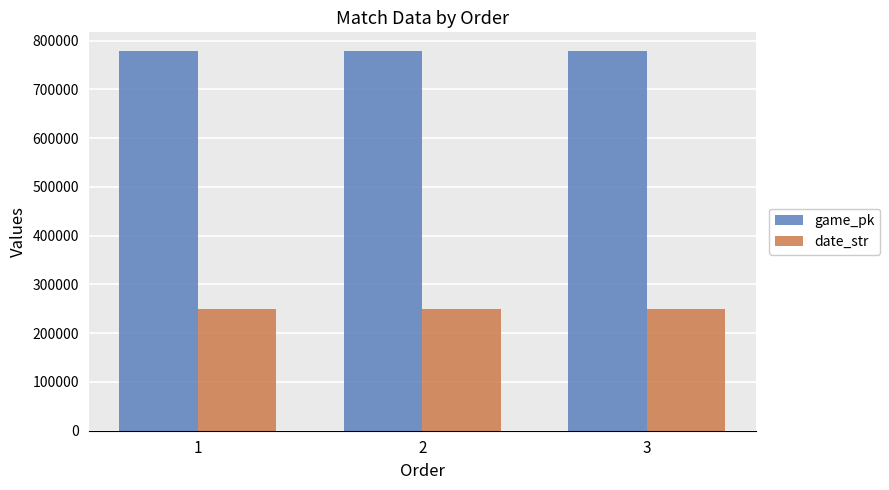

Count the number of data series in this chart.

2